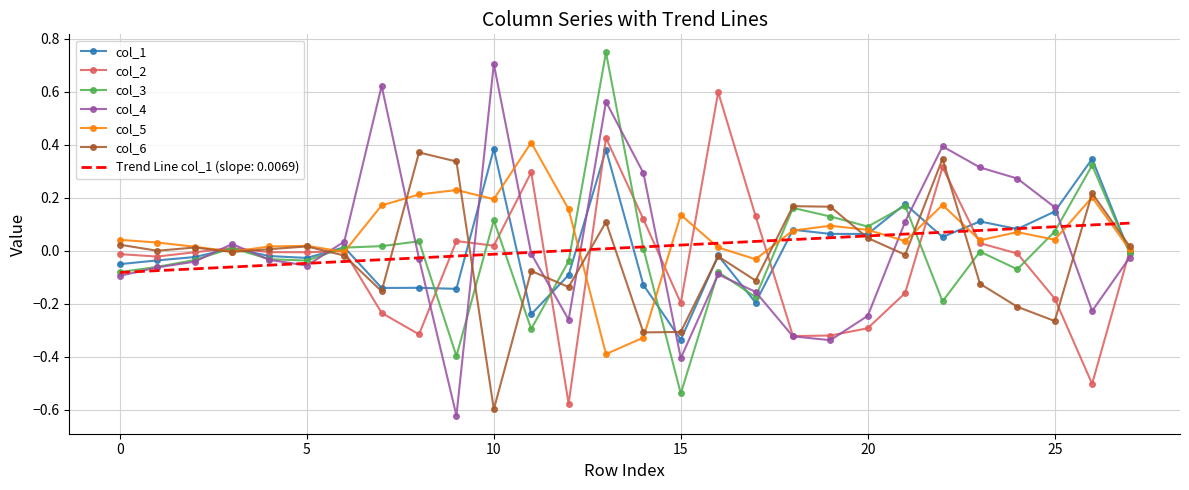

In col_6, how many points are higher than both neighbors (excluding endpoints)?

9